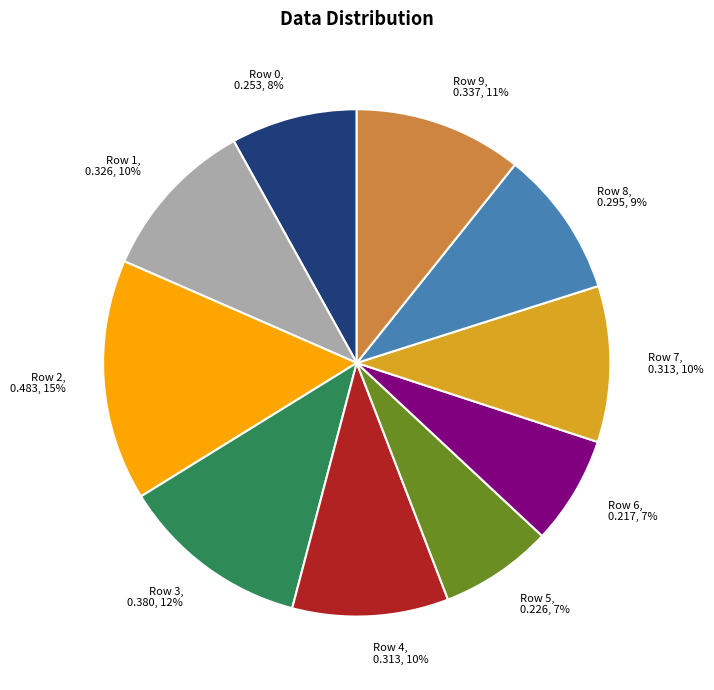

Which slice is the largest?

Row 2